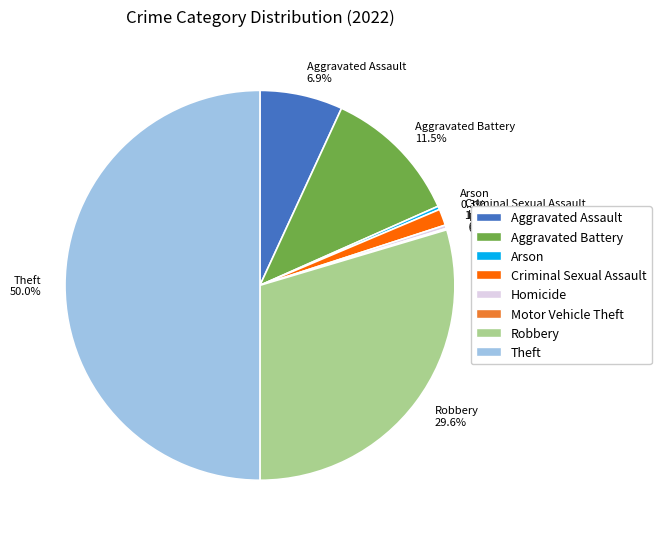

Which has a higher value, Arson or Aggravated Battery?

Aggravated Battery